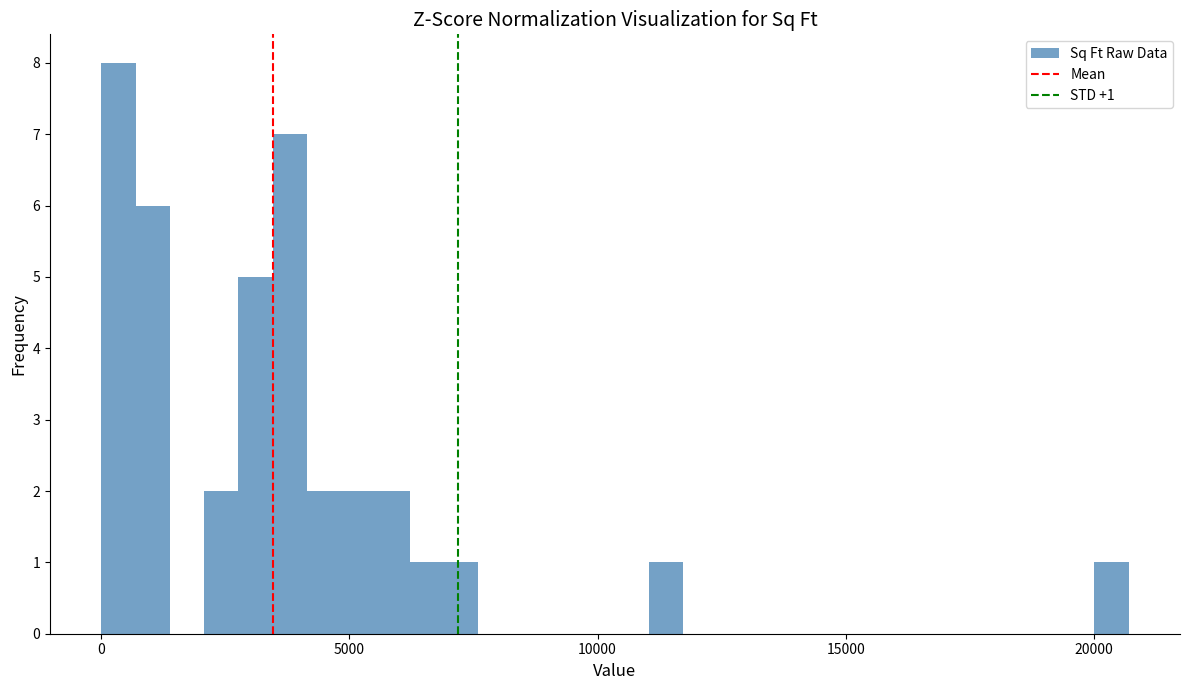

Read against the x-axis, roughly where is the centre of the tallest bar?

500